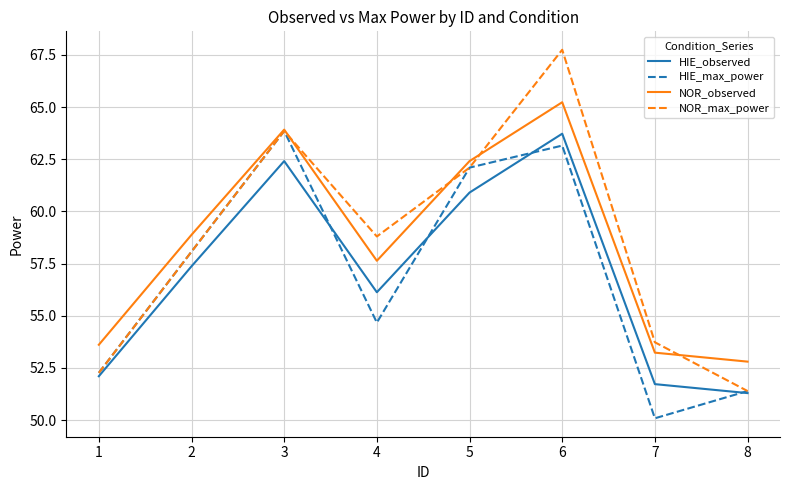

At which label does NOR_observed reach its minimum?

8